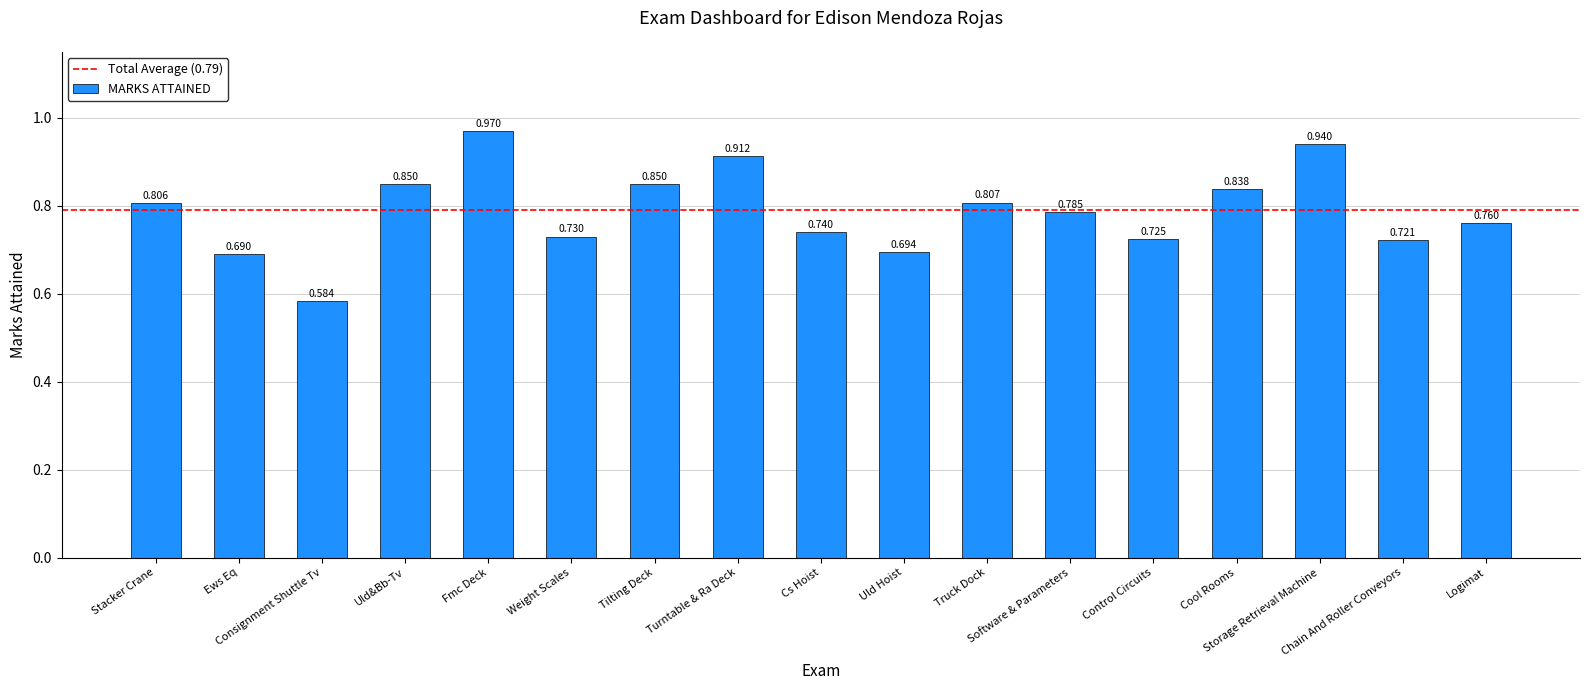

What is the change in value from Fmc Deck to Turntable & Ra Deck?

-0.1